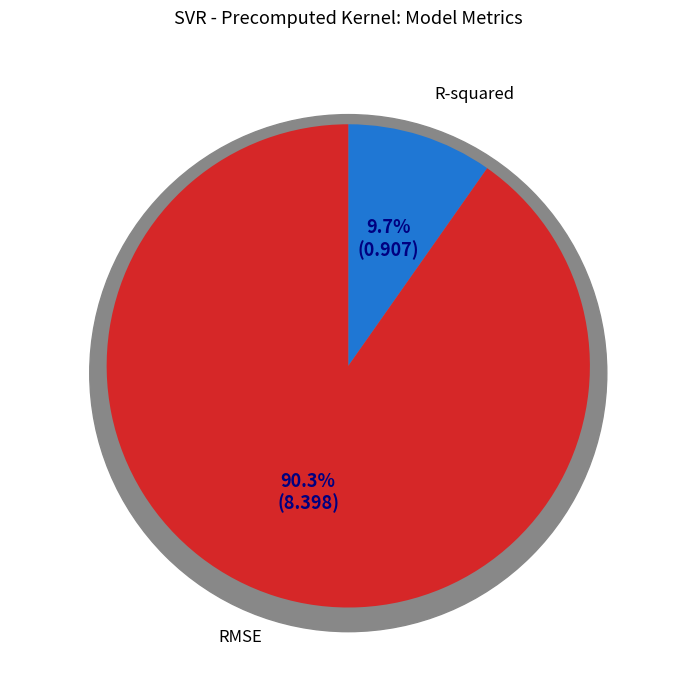

Count the number of slices in the pie.

2